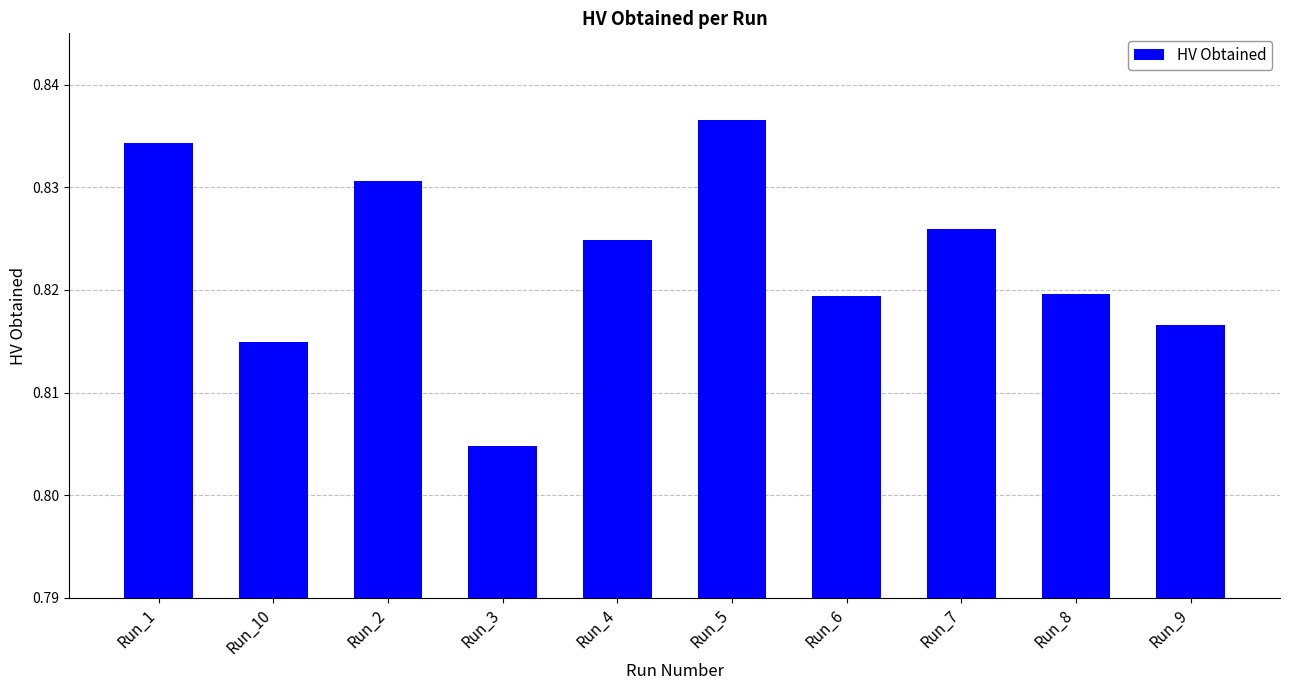

What is the label of the 8th bar from the right?

Run_2